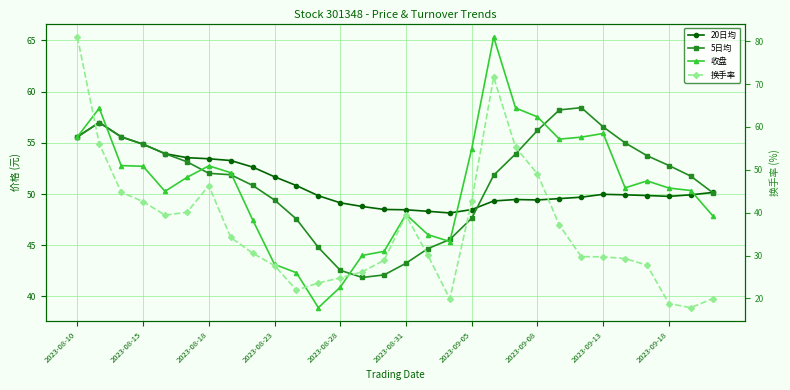

True or false: 收盘 and 换手率 intersect in this chart.

True